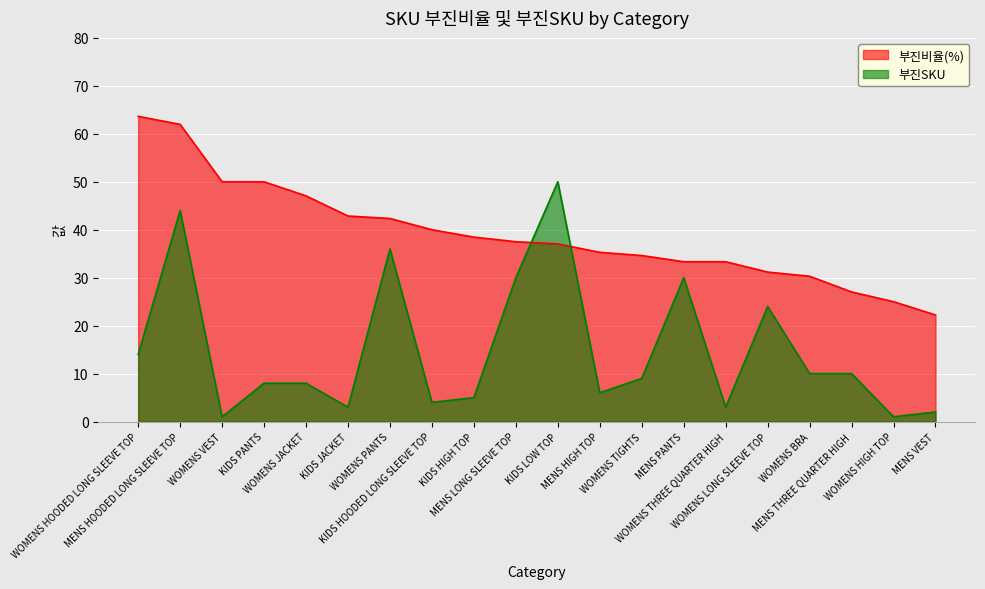

What are all the series names shown in the legend?

부진비율(%), 부진SKU